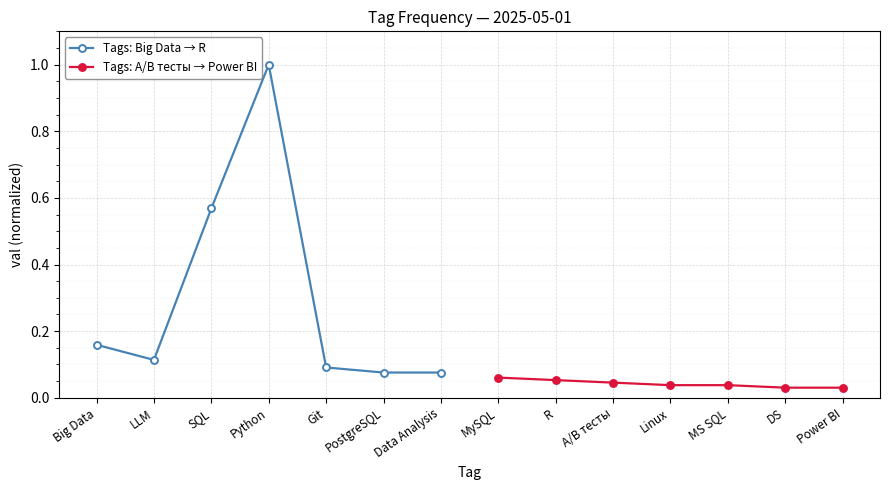

In Tags: Big Data → R, how many points are lower than both neighbors (excluding endpoints)?

1